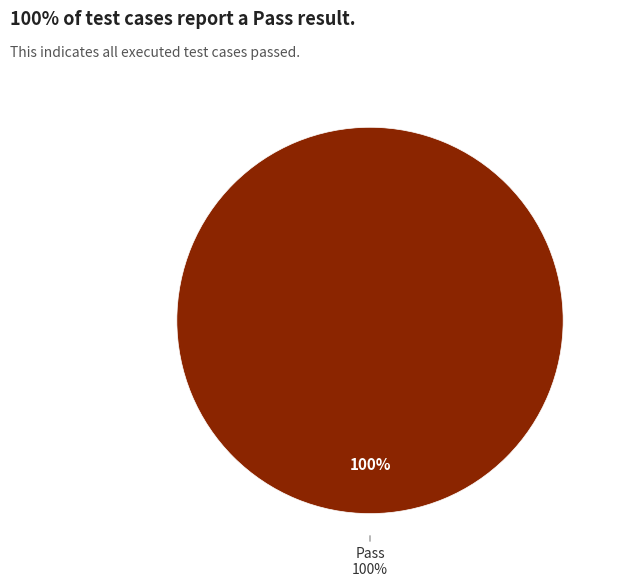

Which slice is the largest?

Pass